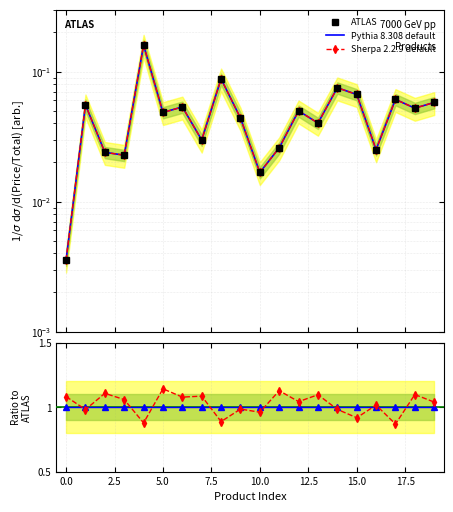

What is the value of the Pythia 8.308 default point at the 20th from the left?

1.0